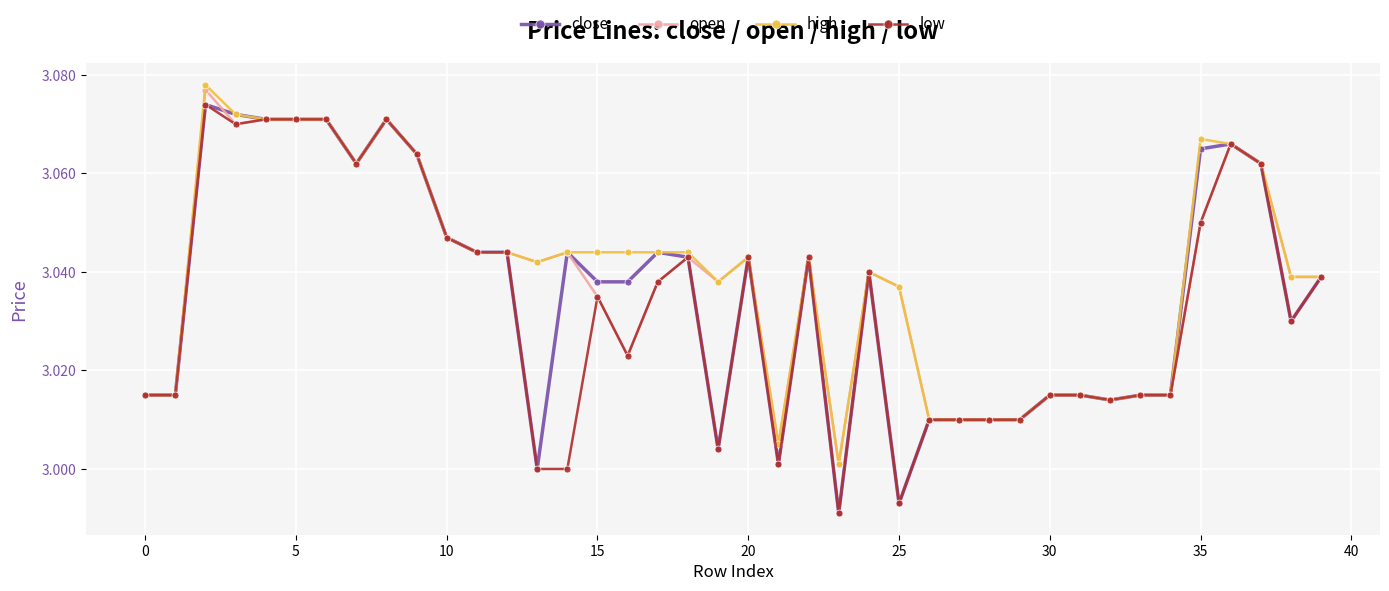

True or false: high has more than 2 interior local peaks.

True